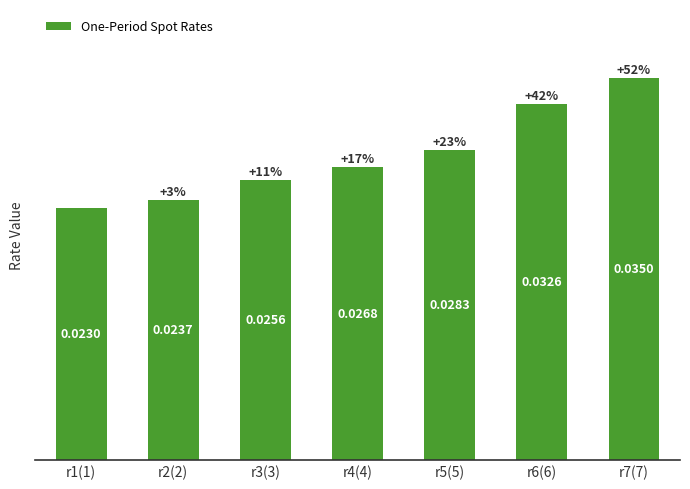

Rank the categories by value from highest to lowest.

r7(7), r6(6), r5(5), r4(4), r3(3), r2(2), r1(1)